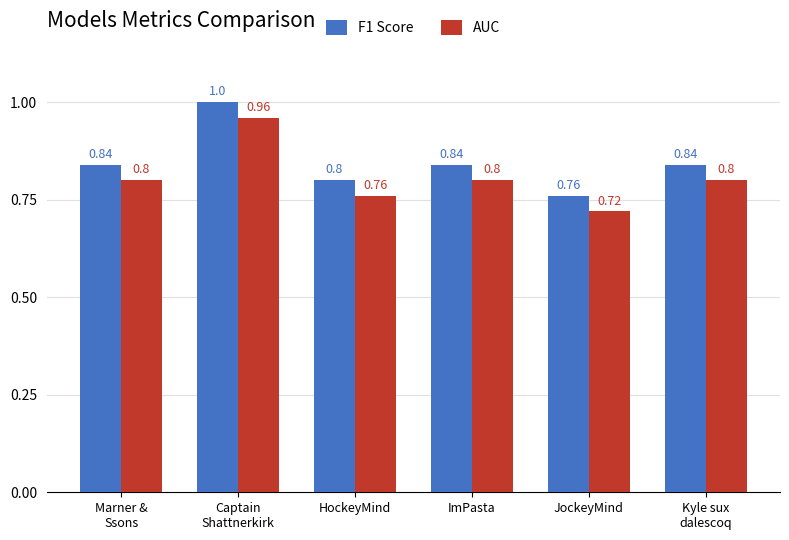

Rank the series by their maximum value, from highest to lowest.

F1 Score, AUC